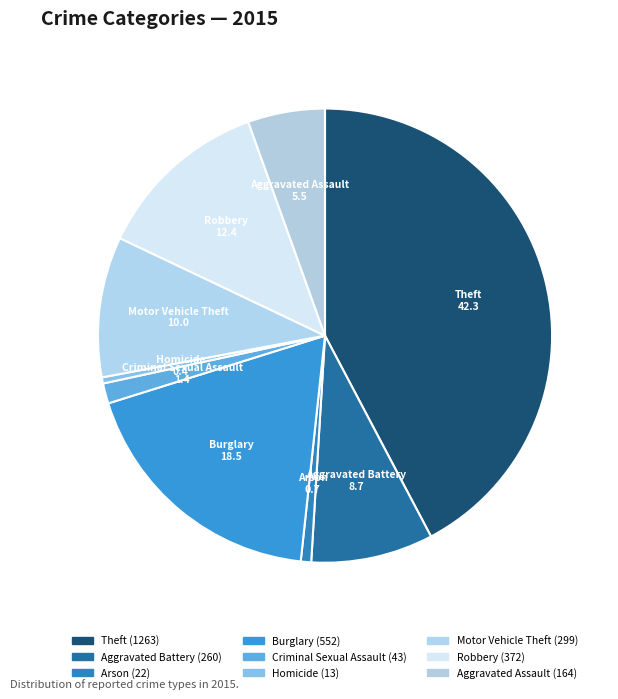

To the nearest percent, what is the average slice percentage?

11%